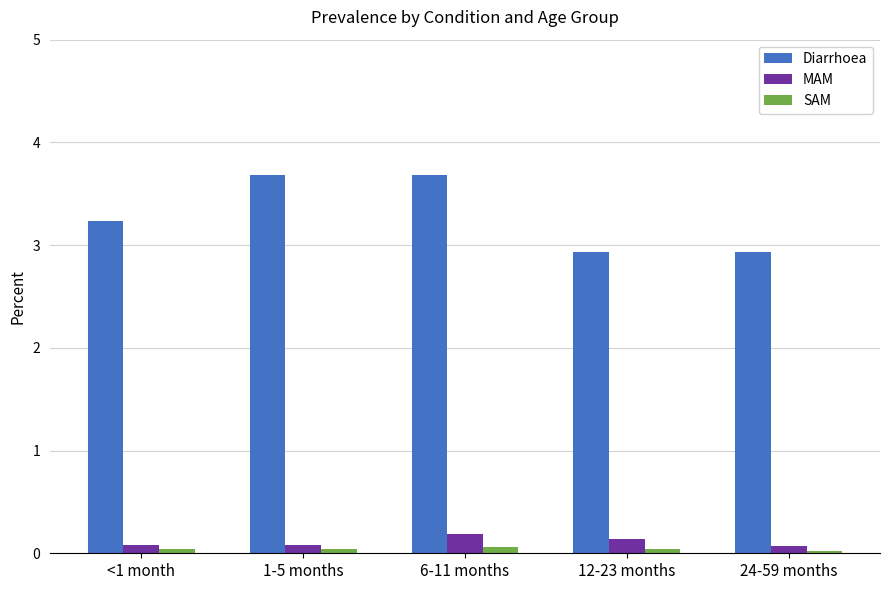

What is the difference between the Diarrhoea values at 1-5 months and <1 month?

0.5